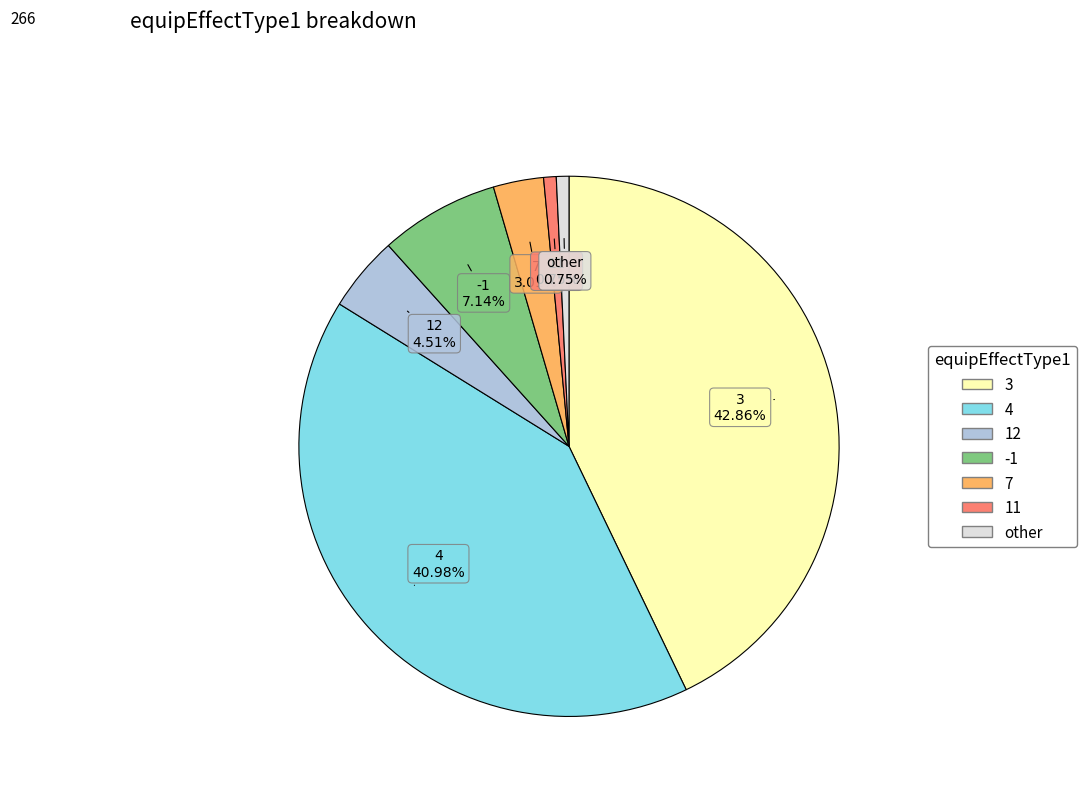

How many segments does this pie chart have?

7